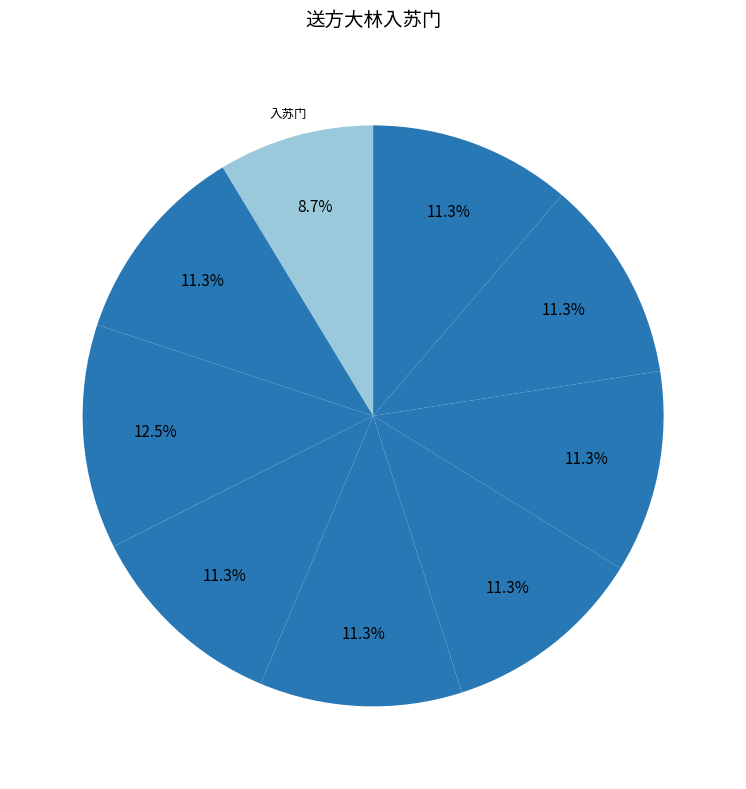

How many slices are in this pie chart?

9